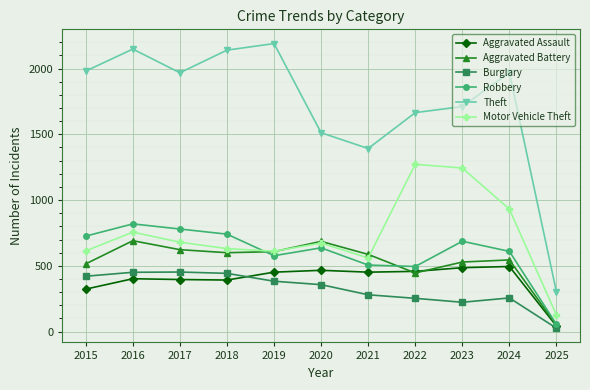

What is the difference between the highest and lowest values at 2024?

1713